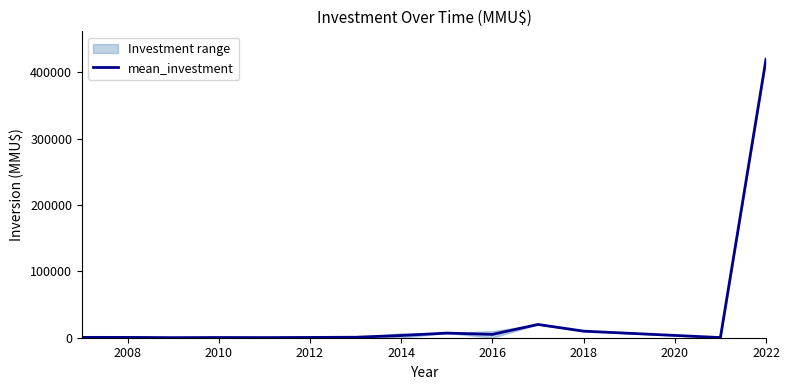

What is the value of the 1st point from the left?

518